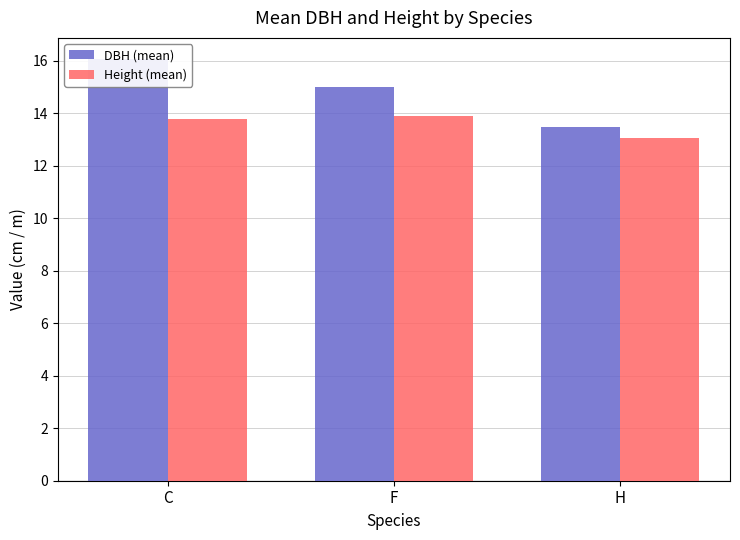

Rank the series by their average value, from lowest to highest.

Height (mean), DBH (mean)